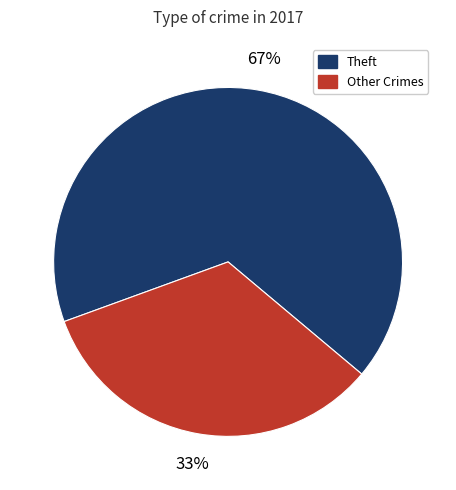

To the nearest percent, what is the average slice percentage?

50%